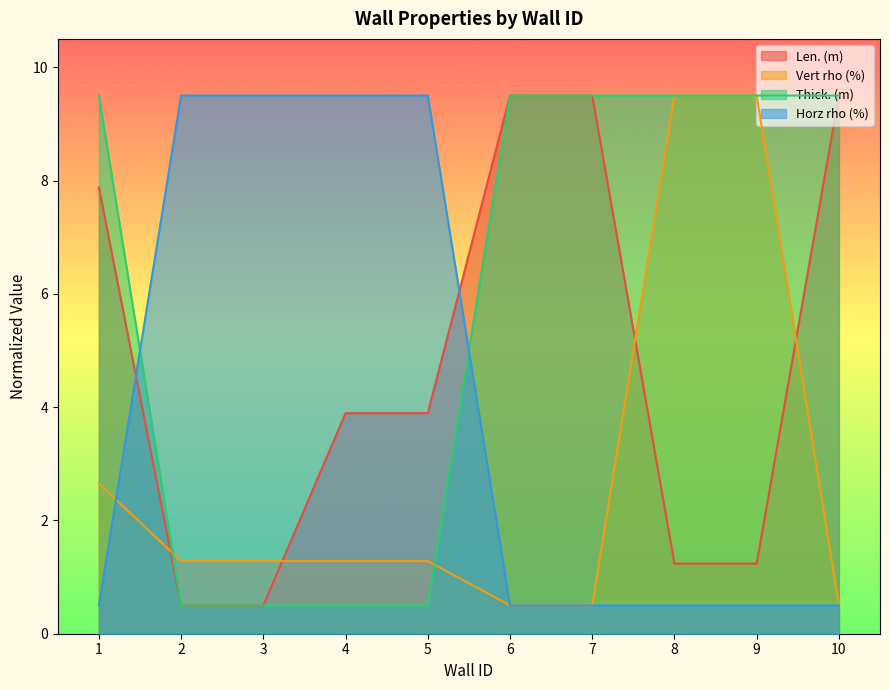

Reading left to right, what are all the values shown in this chart?

Len. (m): 1=7.9	2=0.5	3=0.5	4=3.9	5=3.9	6=9.5	7=9.5	8=1.2	9=1.2	10=9.5
Vert rho (%): 1=2.7	2=1.3	3=1.3	4=1.3	5=1.3	6=0.5	7=0.5	8=9.5	9=9.5	10=0.5
Thick. (m): 1=9.5	2=0.5	3=0.5	4=0.5	5=0.5	6=9.5	7=9.5	8=9.5	9=9.5	10=9.5
Horz rho (%): 1=0.5	2=9.5	3=9.5	4=9.5	5=9.5	6=0.5	7=0.5	8=0.5	9=0.5	10=0.5